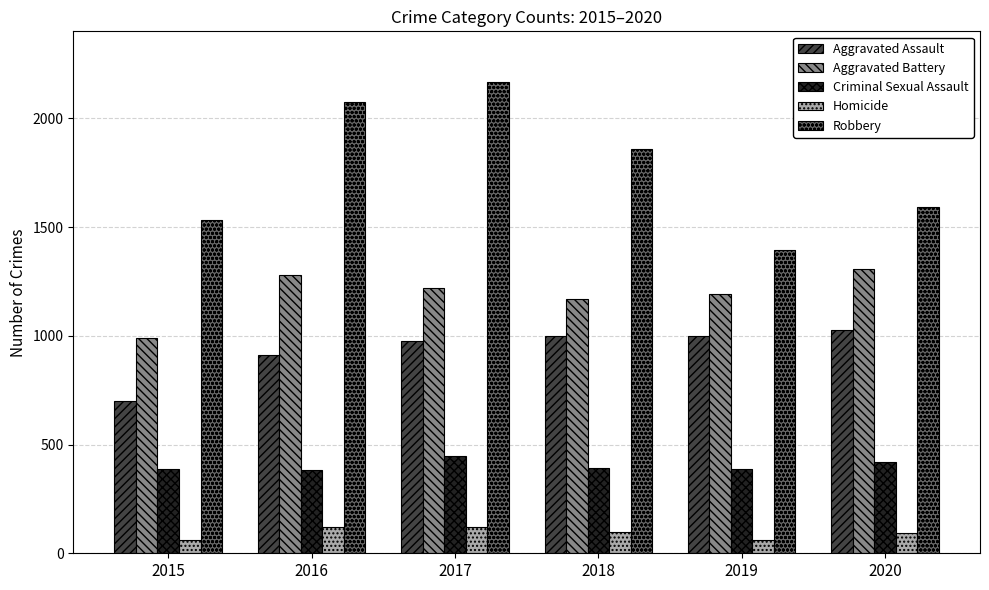

Which series has the widest spread of values?

Robbery